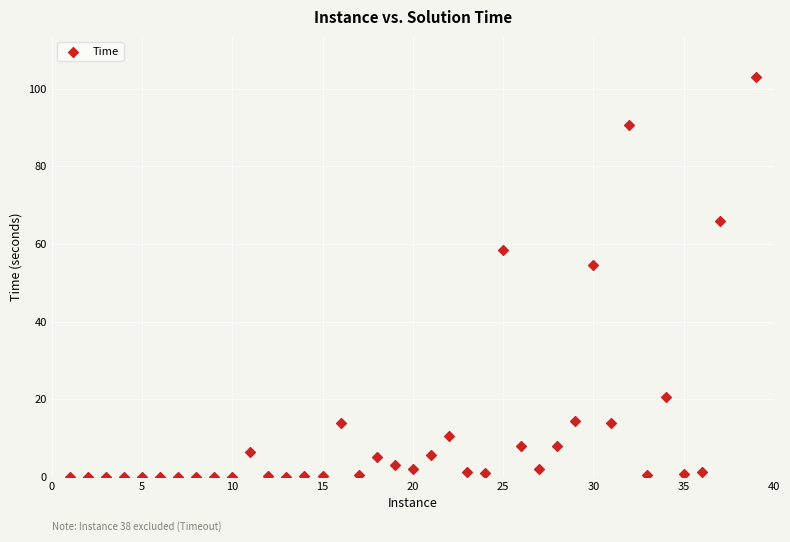

What is the range of X values (max minus min)?

38.0